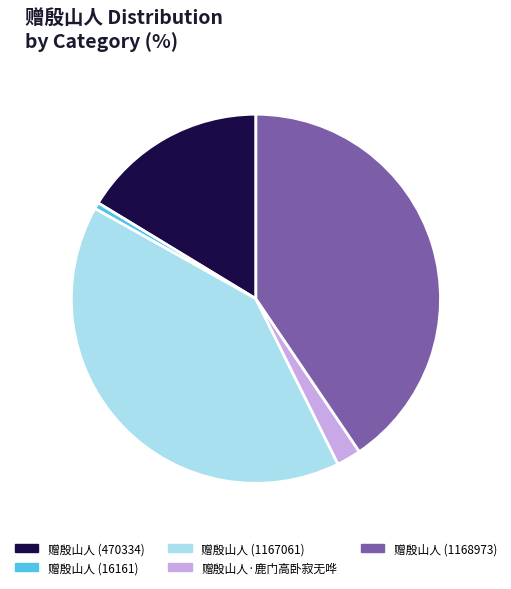

Count the number of slices in the pie.

5